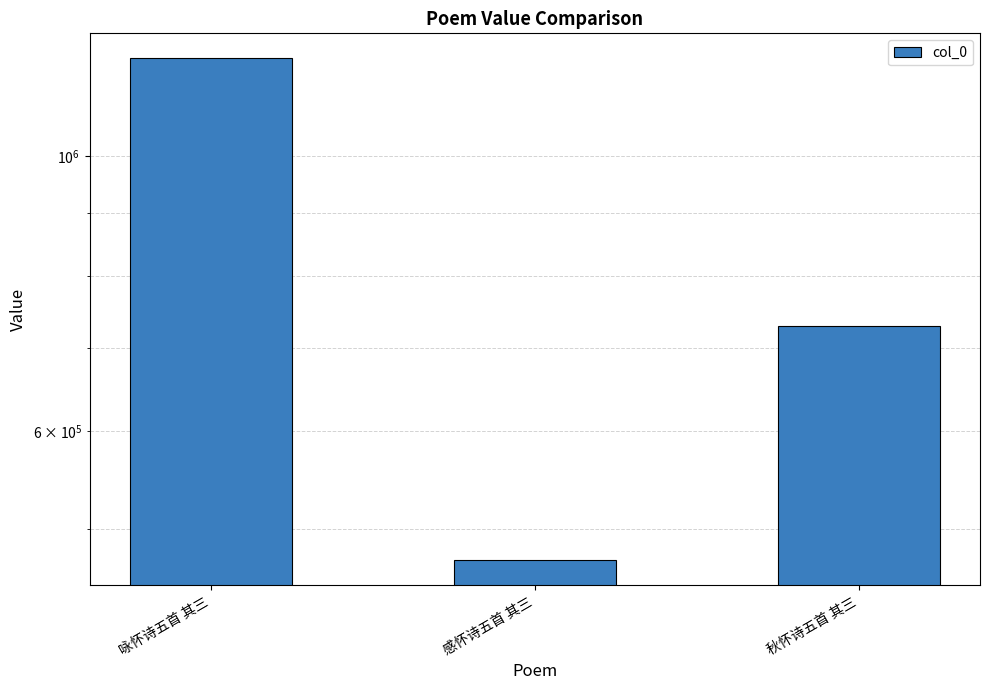

Reading left to right, transcribe all the data shown in this chart.

咏怀诗五首 其三=1199306	感怀诗五首 其三=471677	秋怀诗五首 其三=729626